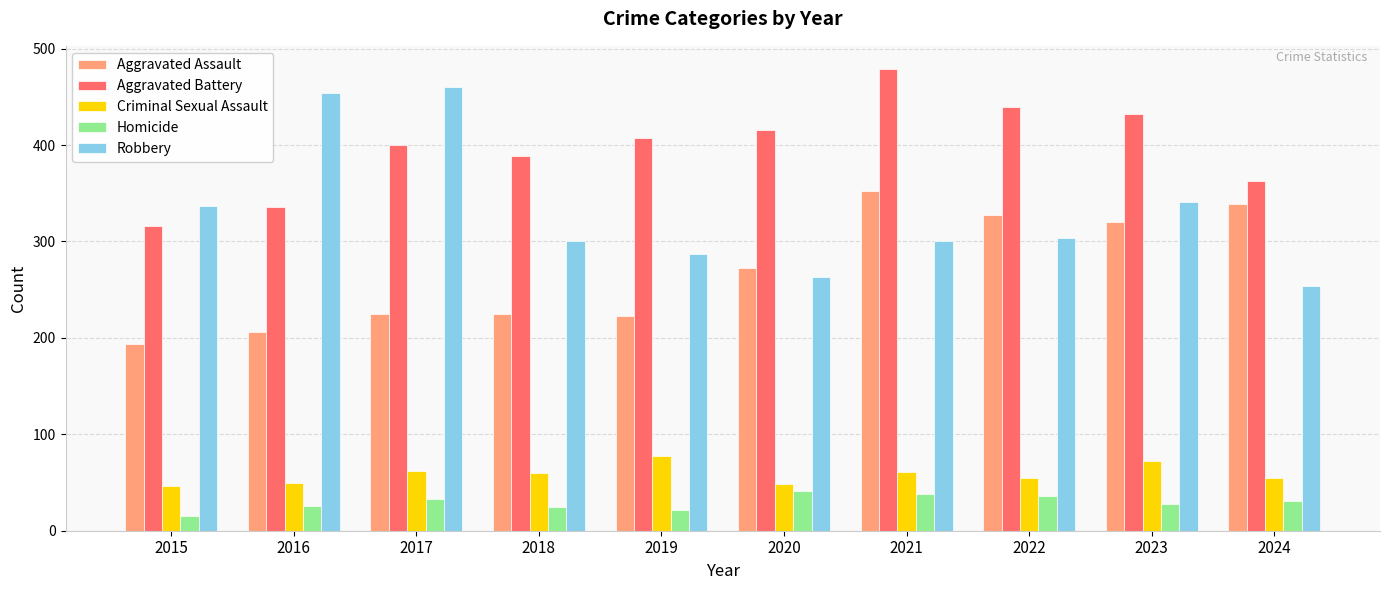

What is the approximate value of Aggravated Assault at 2017, to the nearest 5?

225